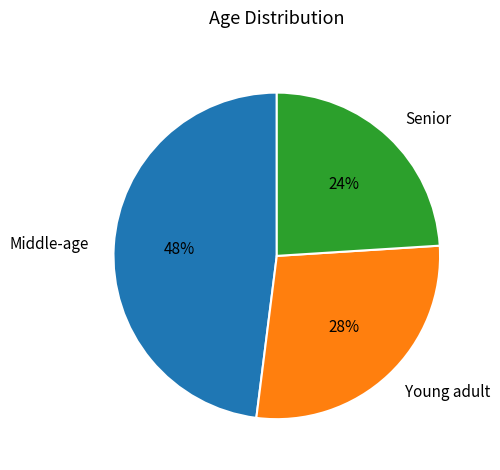

To the nearest percent, what is the average slice percentage?

33%